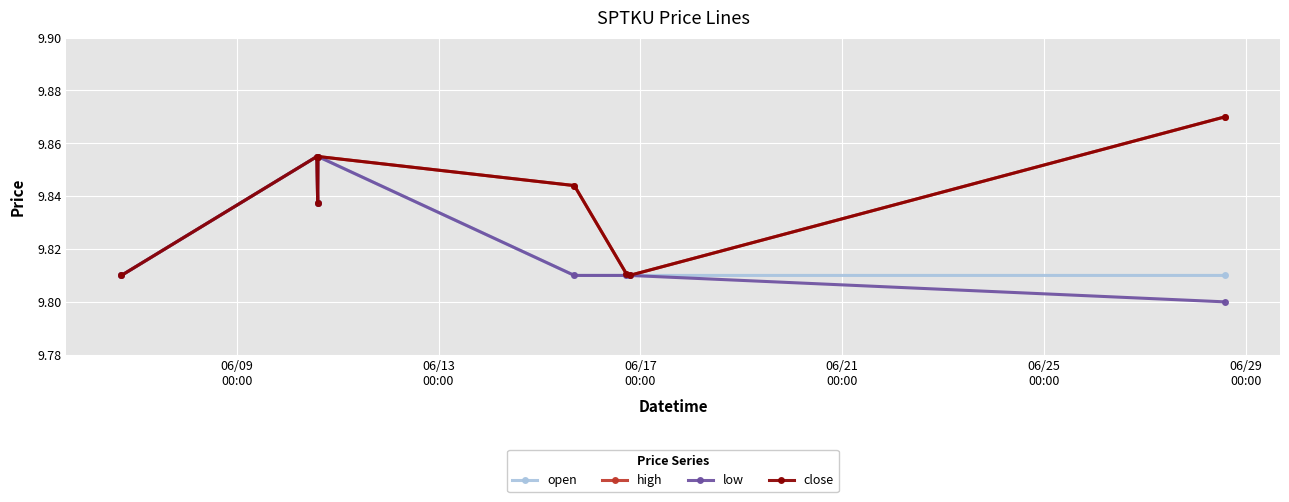

Is this an area chart (filled region under the line)?

No